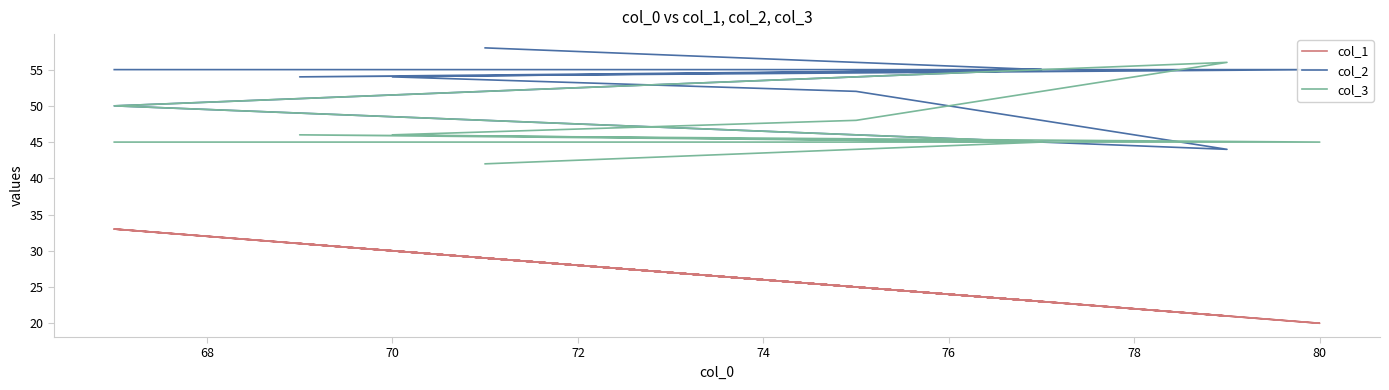

What is the label of the 8th point from the left?

80